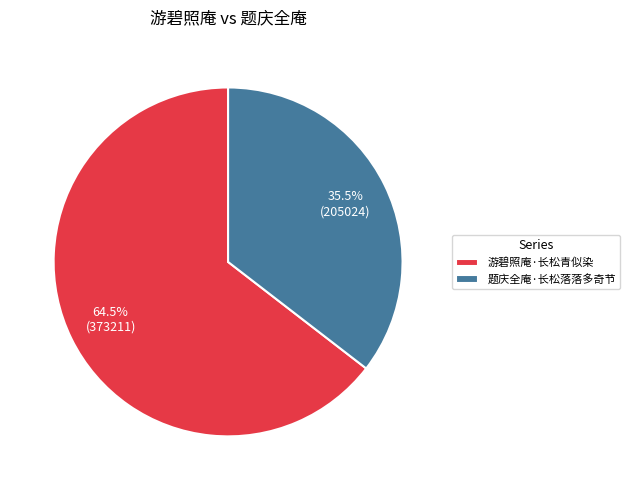

What is the ratio of the value at 游碧照庵·长松青似染 to the value at 题庆全庵·长松落落多奇节?

1.8